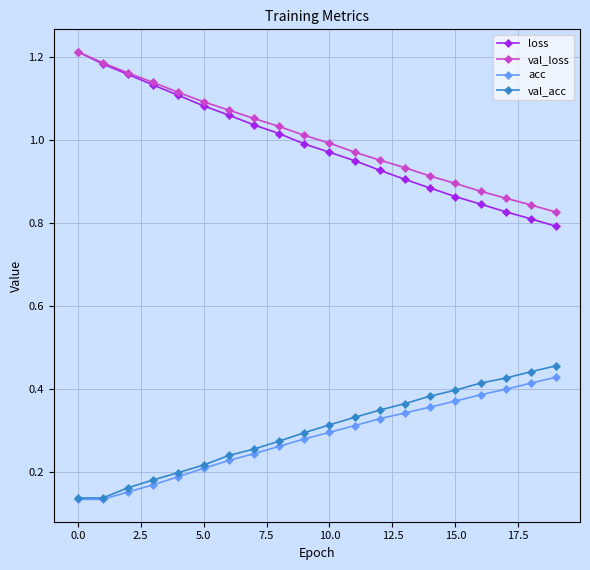

At how many categories does at least one series exceed 0?

20